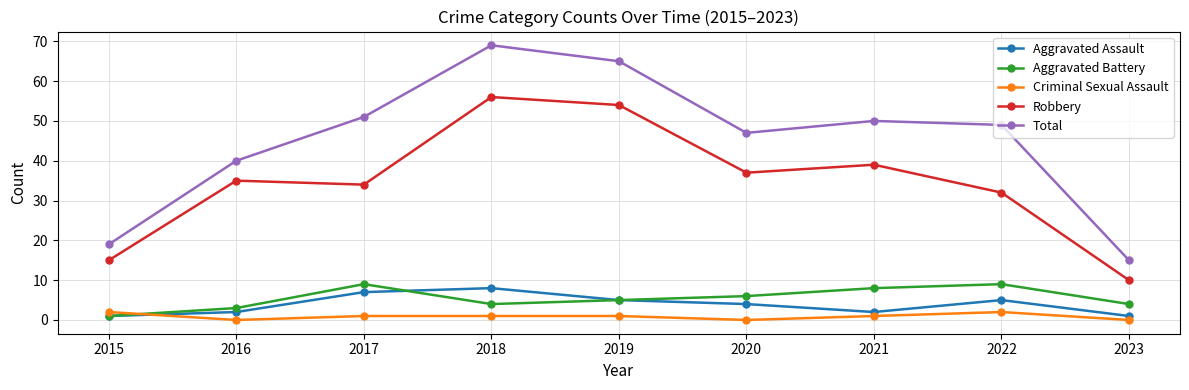

True or false: Criminal Sexual Assault and Robbery intersect in this chart.

False